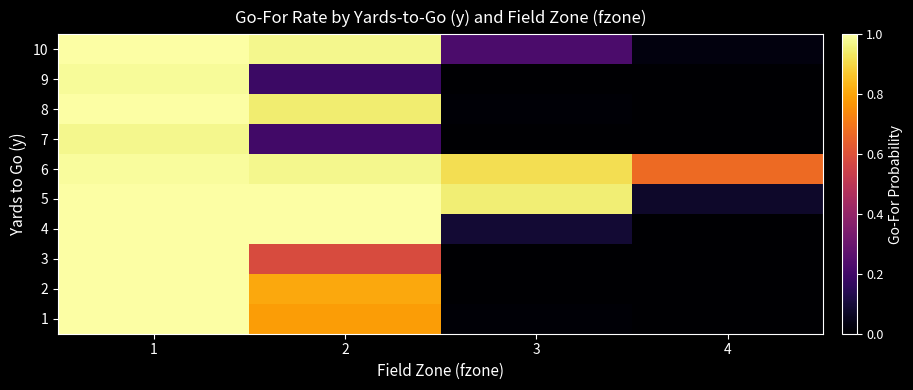

Rank the series at 1 from highest to lowest value.

2, 4, 5, 8, 10, 1, 3, 6, 9, 7